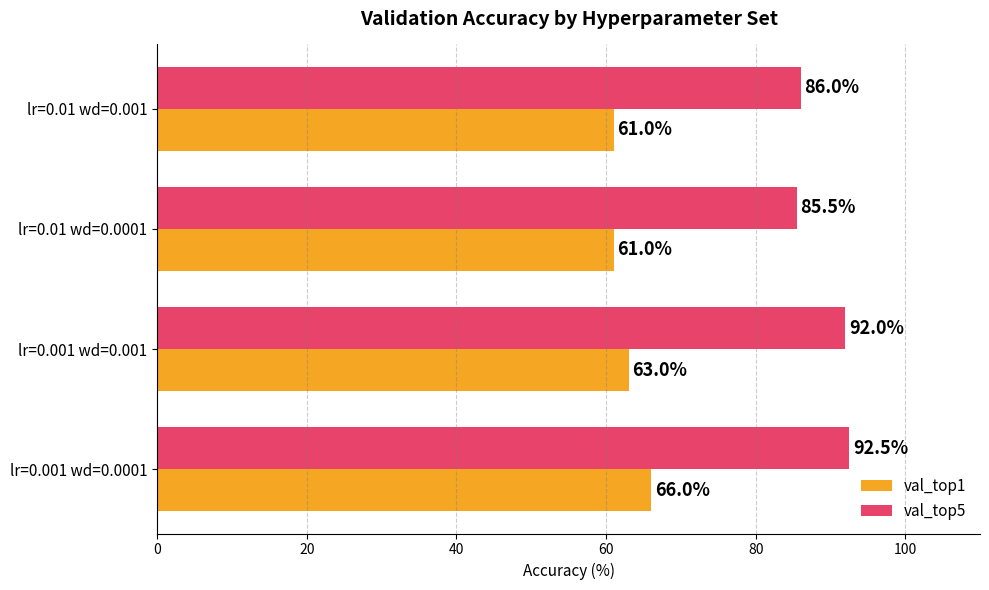

Between lr=0.001 wd=0.0001 and lr=0.01 wd=0.001, which series saw the biggest shift?

val_top5